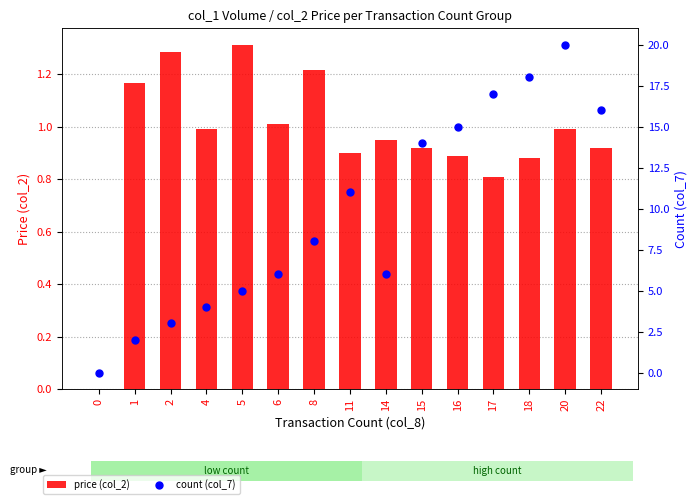

Which series has the largest total across all categories?

count (col_7)